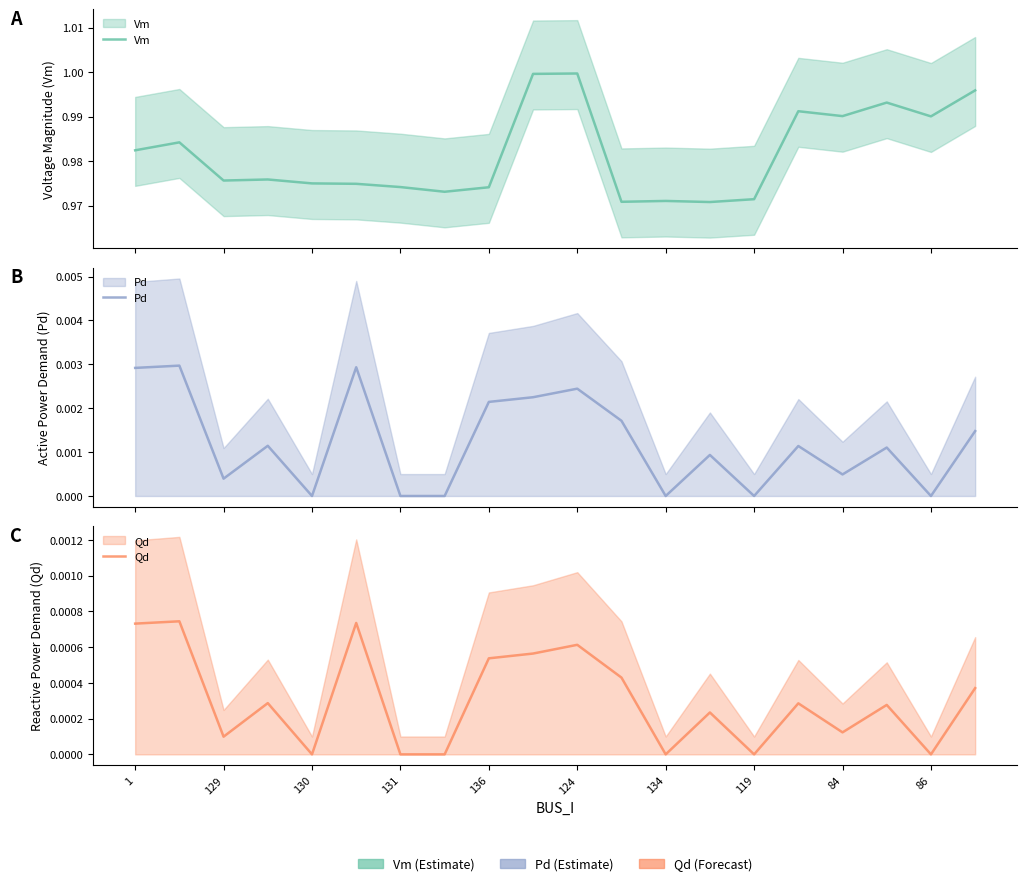

The Vm series shows 1.0 at 131. True or false?

True